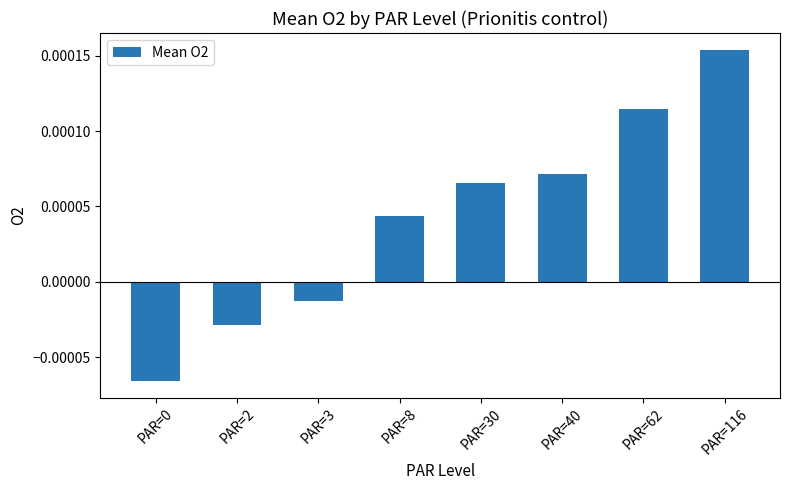

At which category does the chart reach its peak across all series?

PAR=116